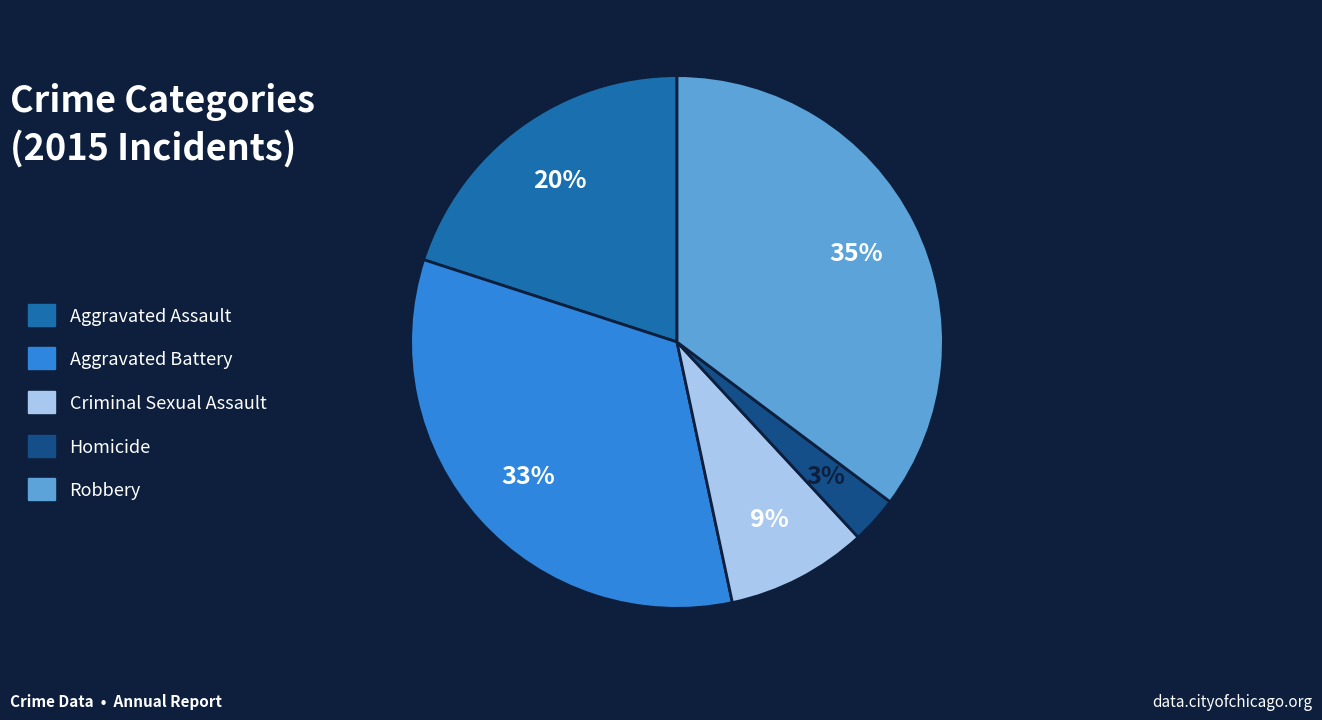

The Aggravated Assault slice represents 26% of the pie. True or false?

False